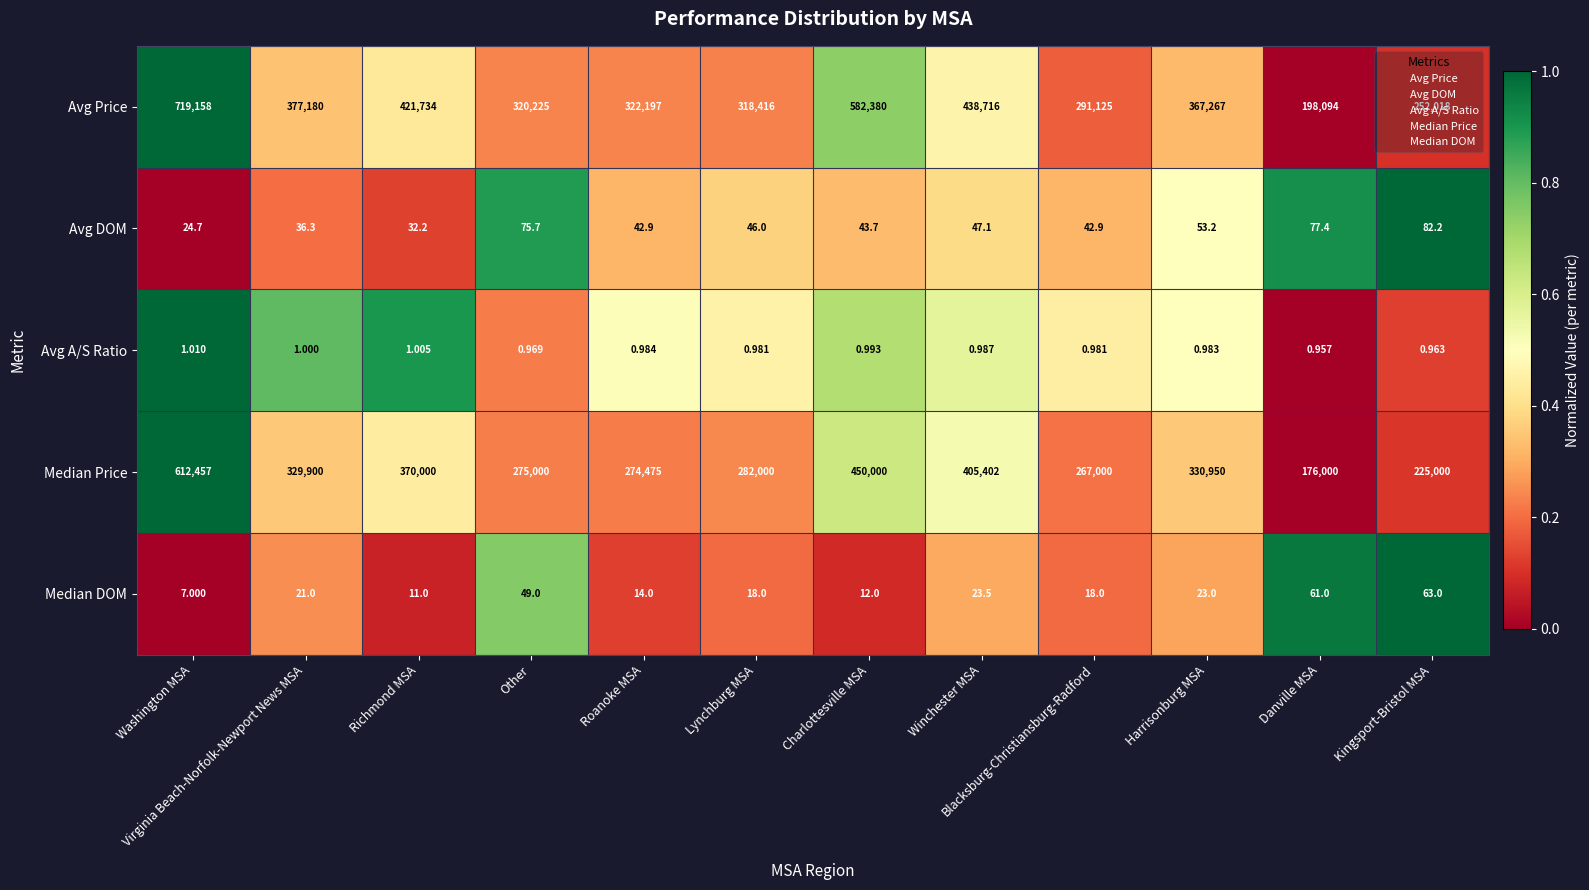

Which series has the largest range (max minus min)?

Avg Price